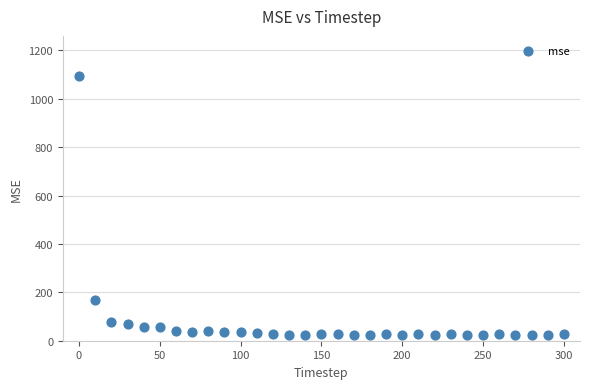

What Y value in the scatter plot is closest to 558?

168.8